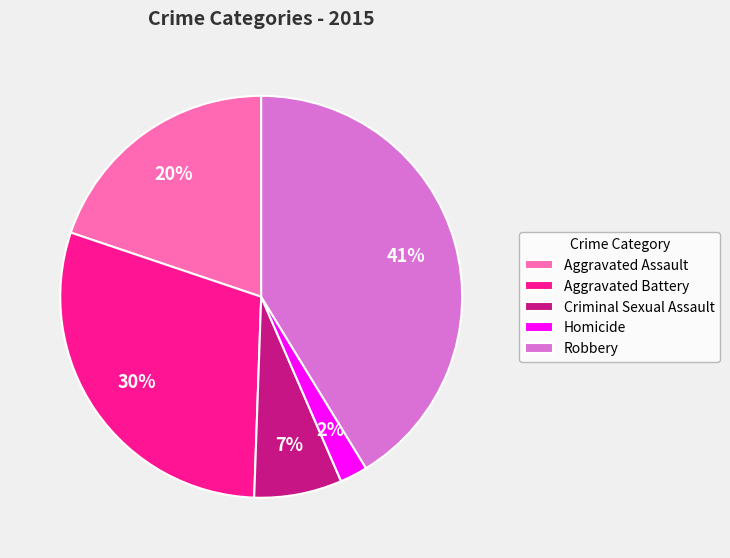

Does Aggravated Battery represent more than half of the total?

No